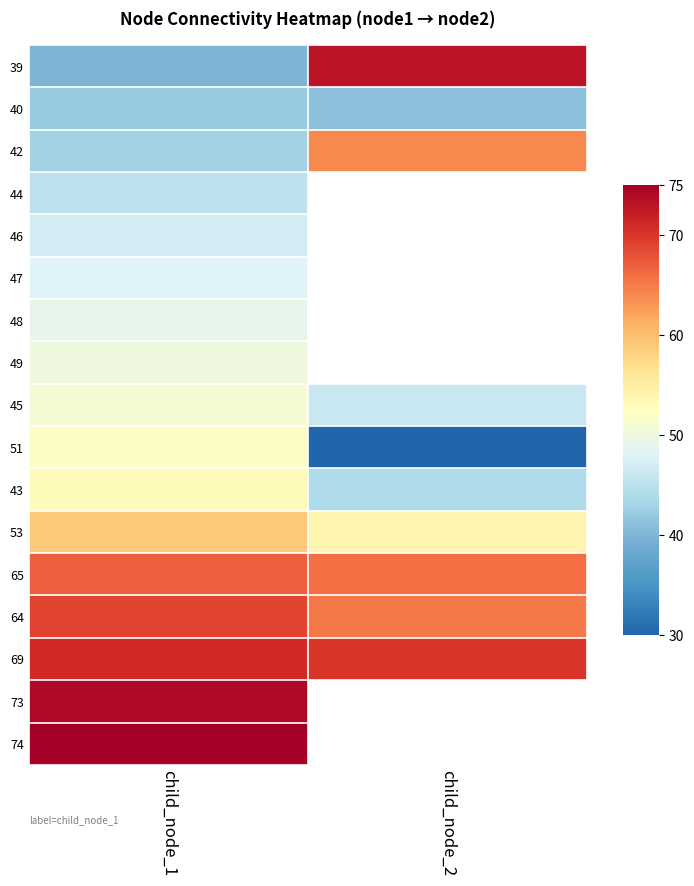

Which has a higher value, child_node_1 or child_node_2?

child_node_2